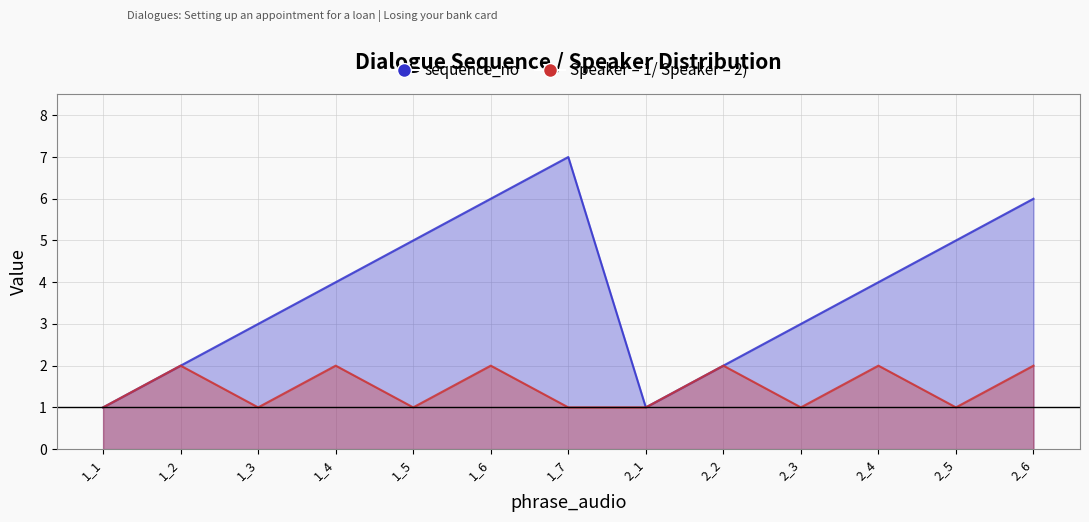

True or false: sequence_no and Speaker intersect in this chart.

False